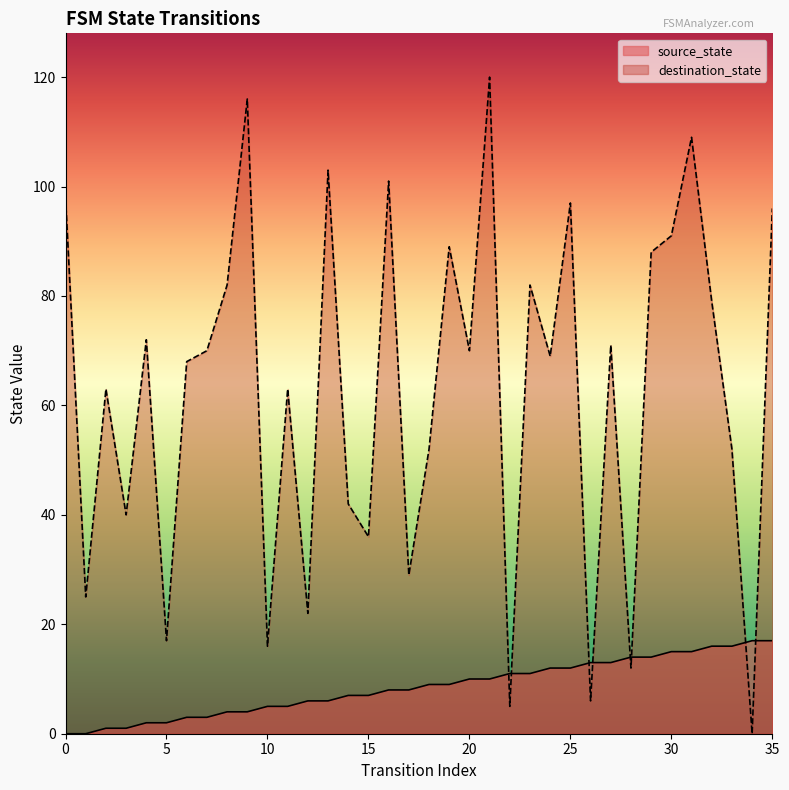

What is the total value across all series at 2?

64